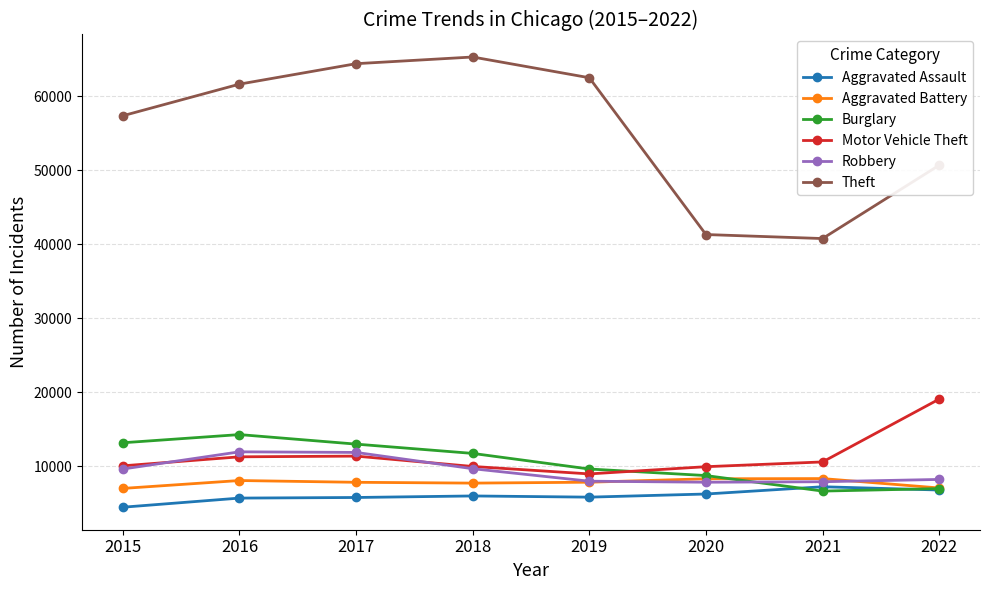

Read the Robbery value at 2017.

11880